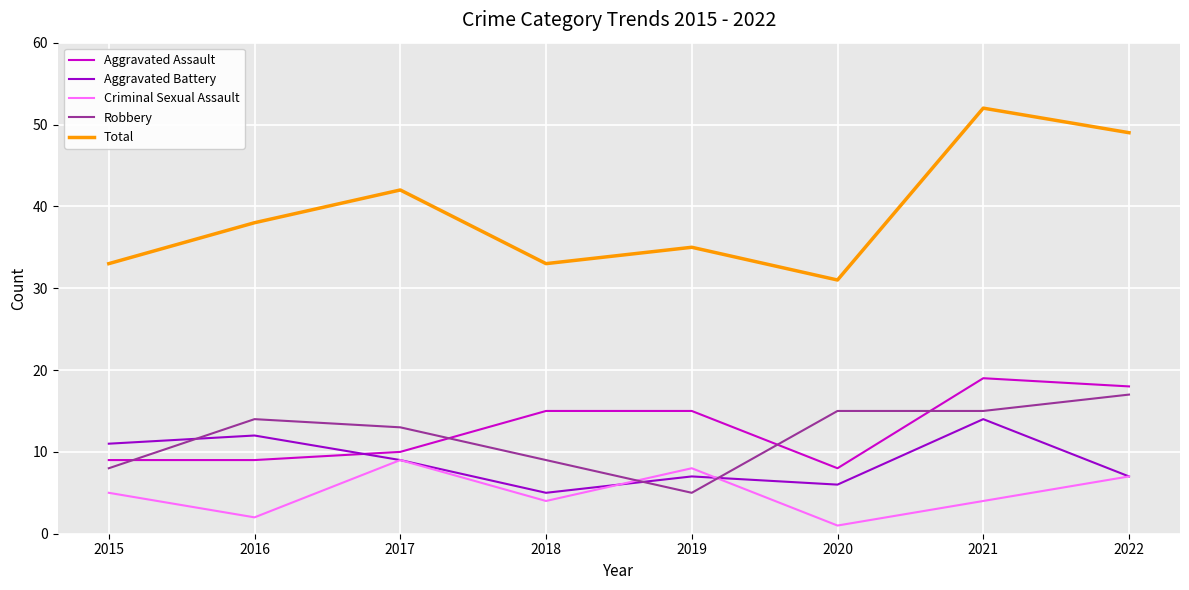

At which label is Total closest to 41?

2017